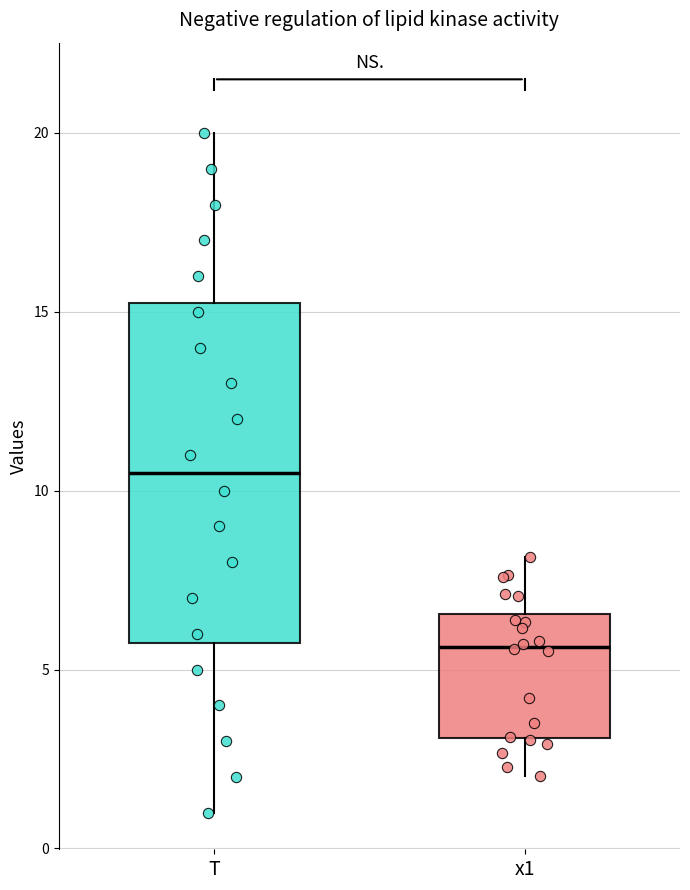

Reading left to right, read every box against the y-axis: the position of its median line, the range the box covers, and the ends of its whiskers. The values are not printed on the chart, so give them approximately, as read against the axis.

T: median 10.5, box 6.0 to 15.5, whiskers 1.0 to 20.0
x1: median 5.5, box 3.0 to 6.5, whiskers 2.0 to 8.0